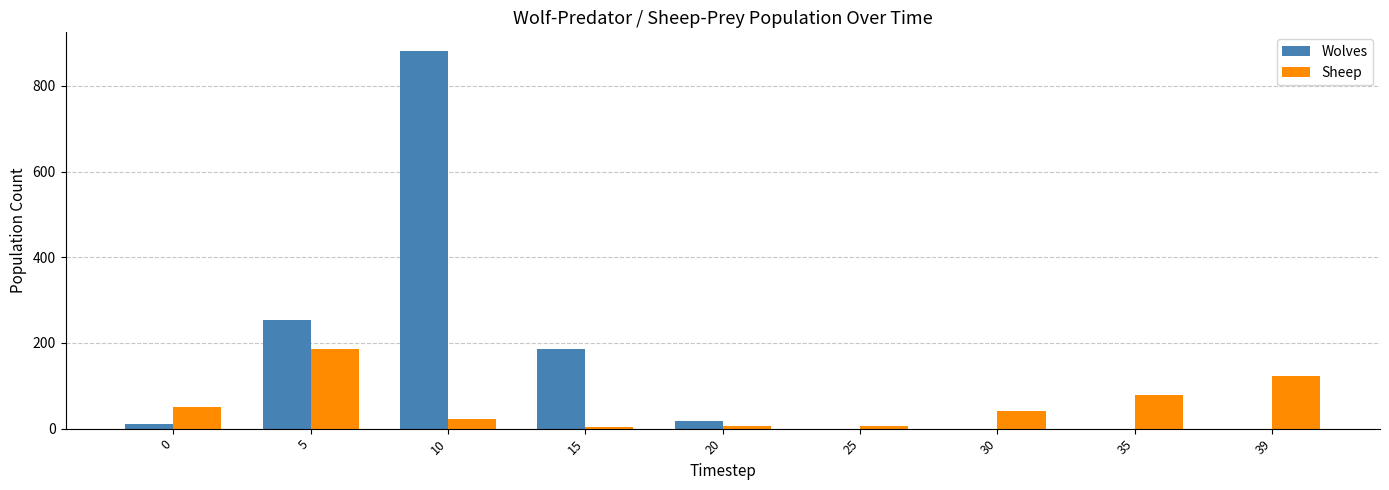

What is the sum of all Wolves values?

1349